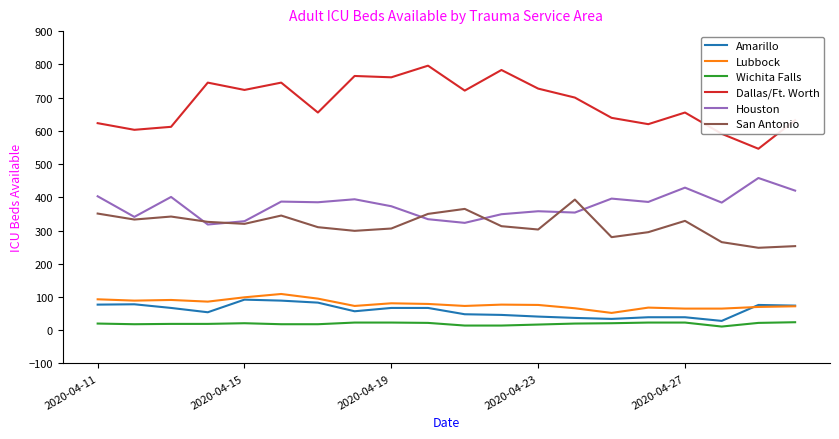

True or false: Houston and Dallas/Ft. Worth intersect in this chart.

False